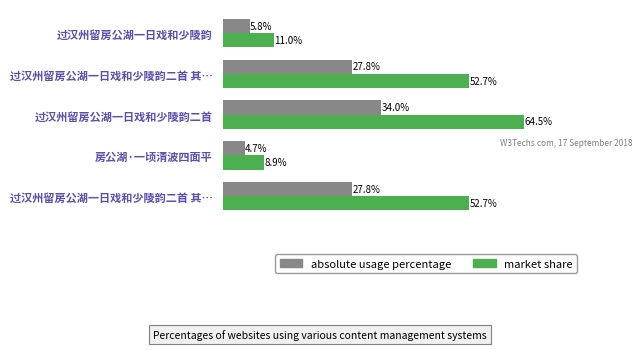

What are all the series names shown in the legend?

absolute usage percentage, market share